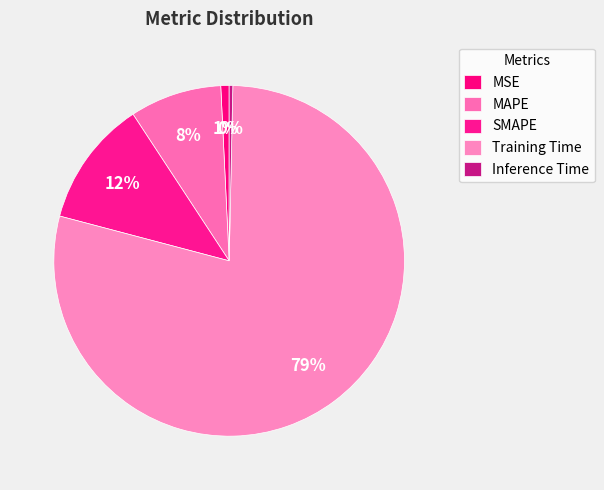

How many segments does this pie chart have?

5